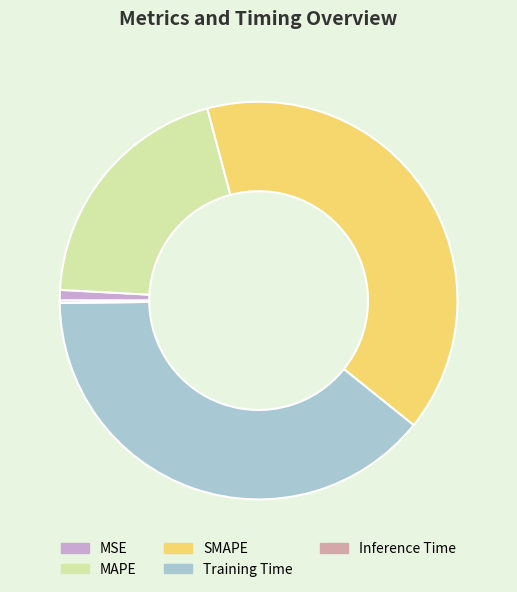

Is the sum of SMAPE and MSE greater than half?

No